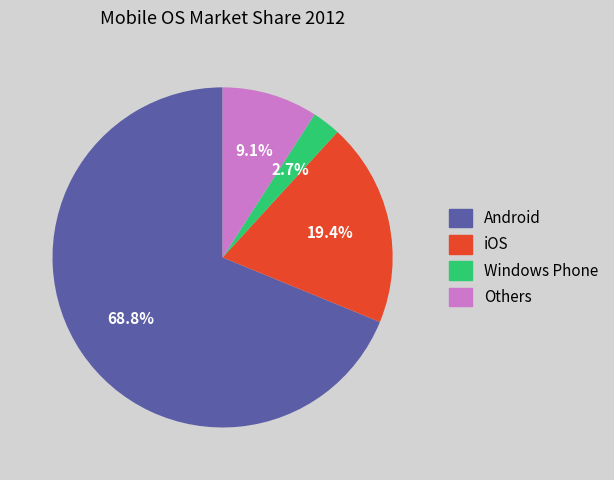

The iOS slice represents 19% of the pie. True or false?

True